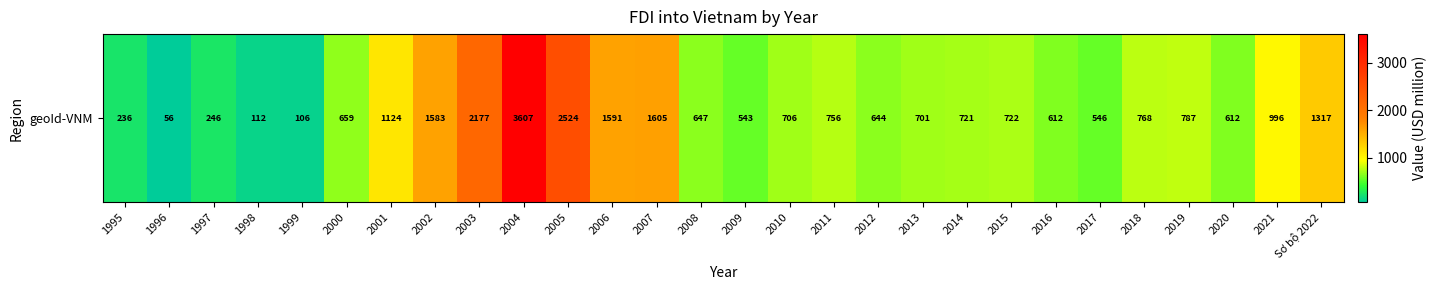

True or false: the data shows 659.0 at 2000.

True